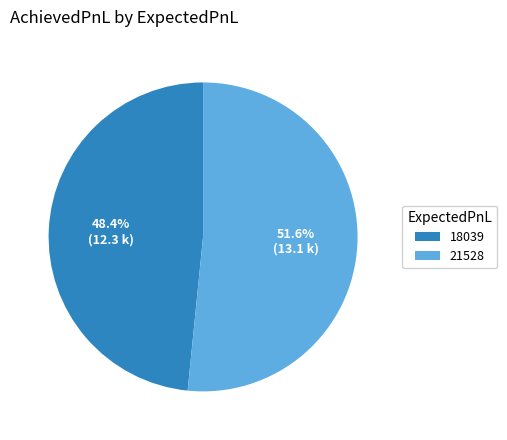

What percentage do 18039 and 21528 together represent?

100.0%